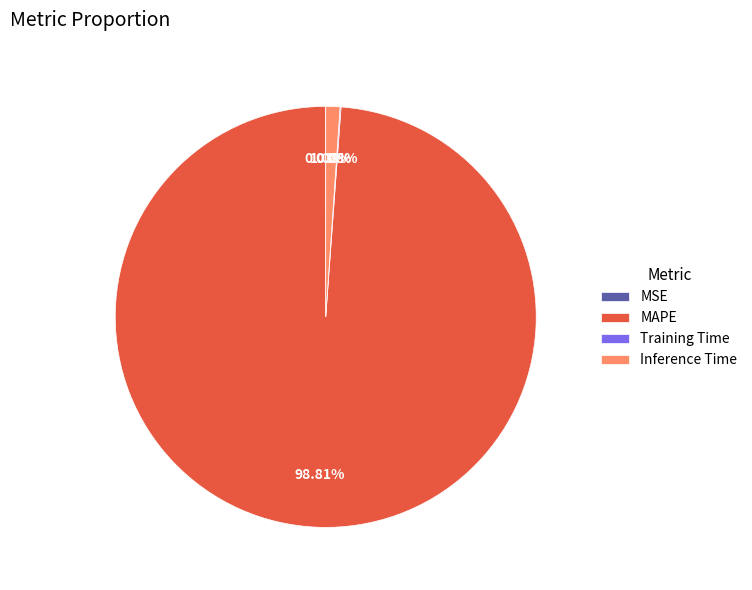

Is MAPE the majority of the pie?

Yes